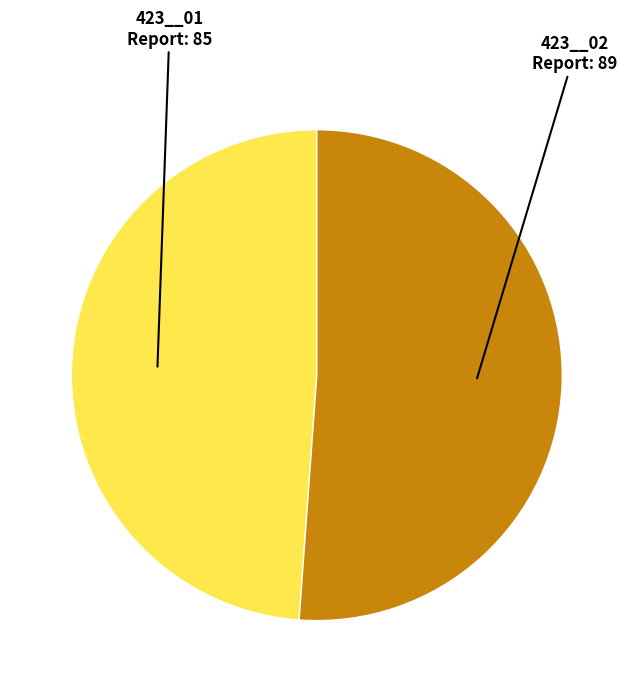

Do 423__01 and 423__02 together represent more than half of the pie?

Yes